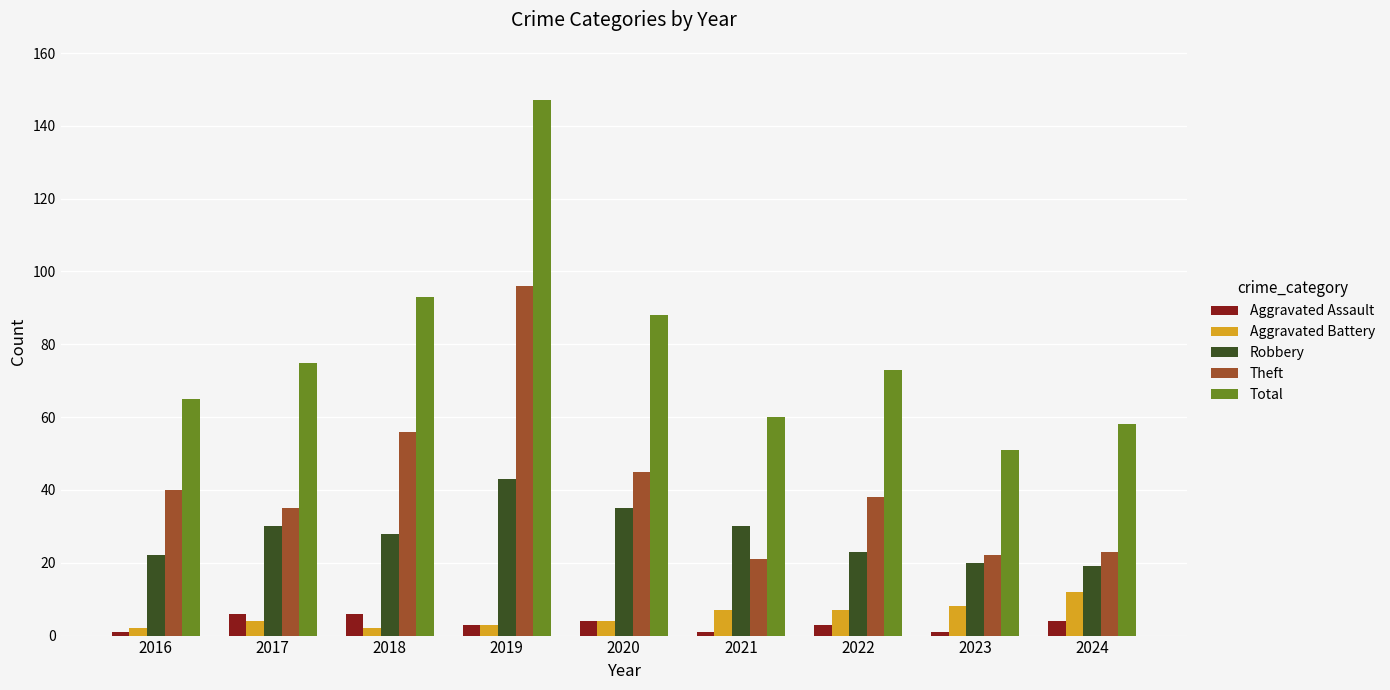

Reading left to right, transcribe all the data shown in this chart.

Aggravated Assault: 2016=1	2017=6	2018=6	2019=3	2020=4	2021=1	2022=3	2023=1	2024=4
Aggravated Battery: 2016=2	2017=4	2018=2	2019=3	2020=4	2021=7	2022=7	2023=8	2024=12
Robbery: 2016=22	2017=30	2018=28	2019=43	2020=35	2021=30	2022=23	2023=20	2024=19
Theft: 2016=40	2017=35	2018=56	2019=96	2020=45	2021=21	2022=38	2023=22	2024=23
Total: 2016=65	2017=75	2018=93	2019=147	2020=88	2021=60	2022=73	2023=51	2024=58